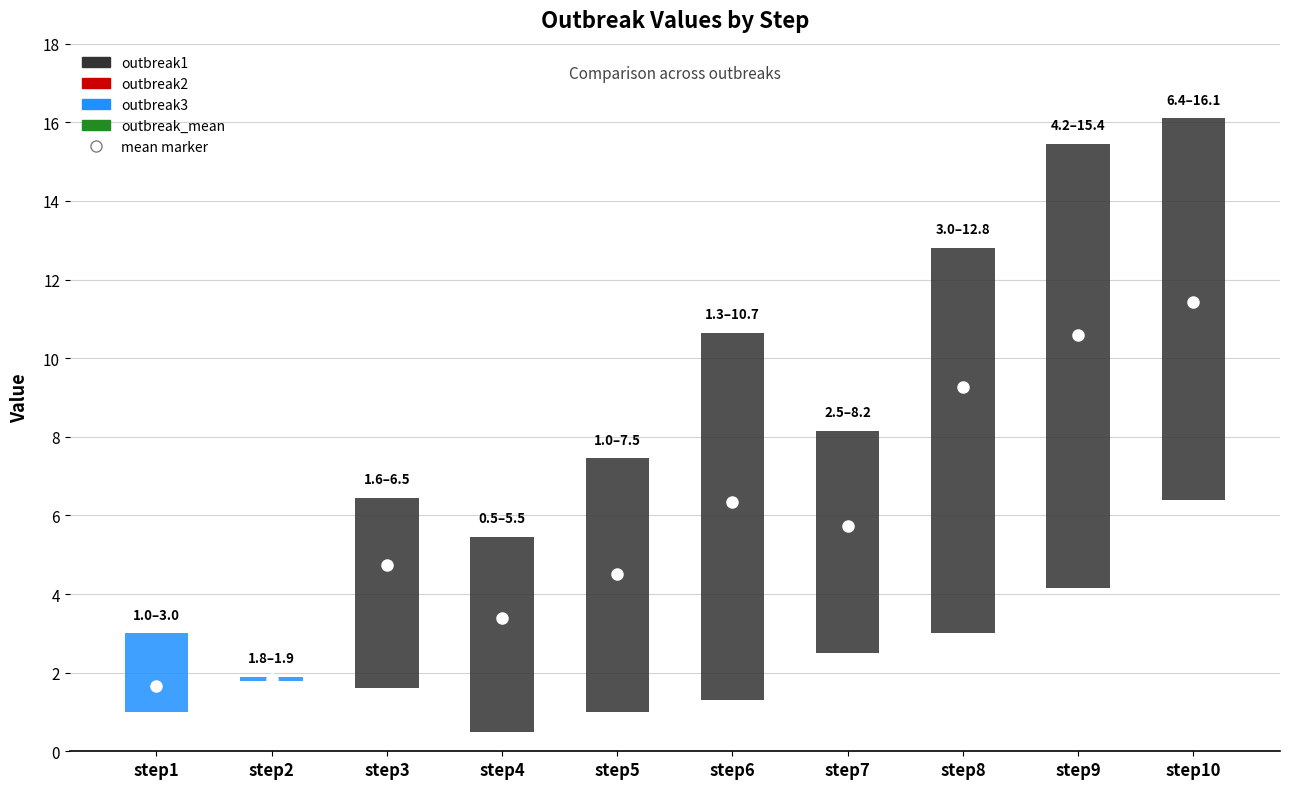

Which has a higher value, step4 or step6?

step6